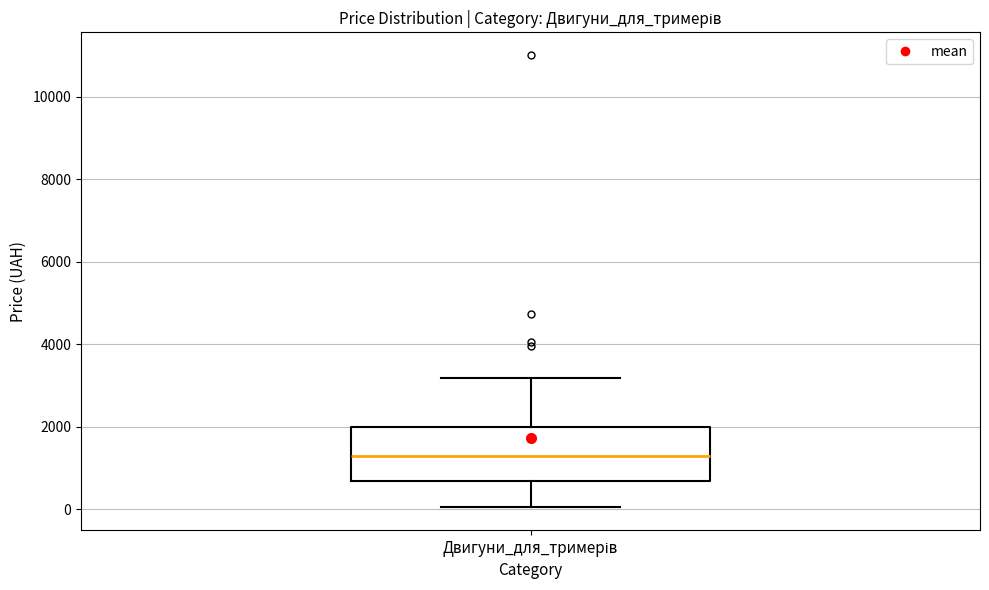

Read this box plot against the y-axis: the position of the median line, the range covered by the box, and the ends of both whiskers. The values are not printed on the chart, so give them approximately, as read against the axis.

median 1200, box 600 to 2000, whiskers 0 to 3200